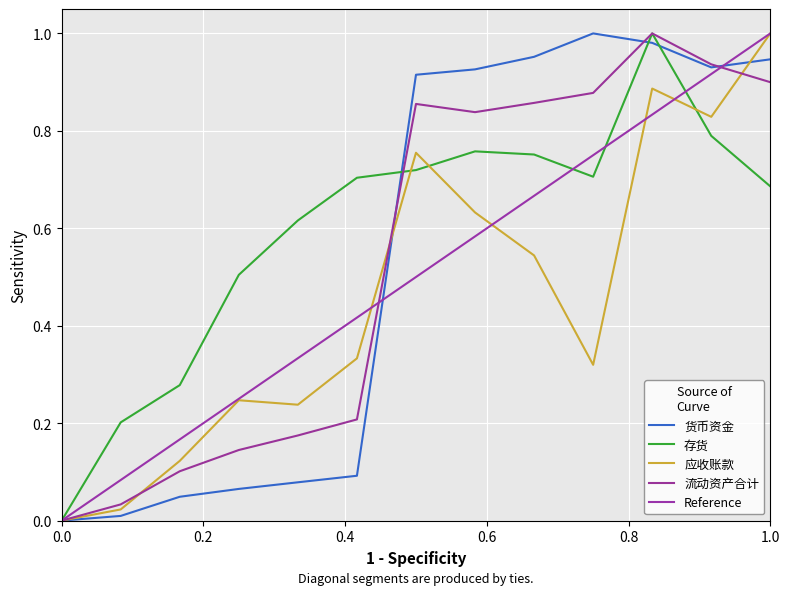

What is the maximum value shown in the chart?

1.0